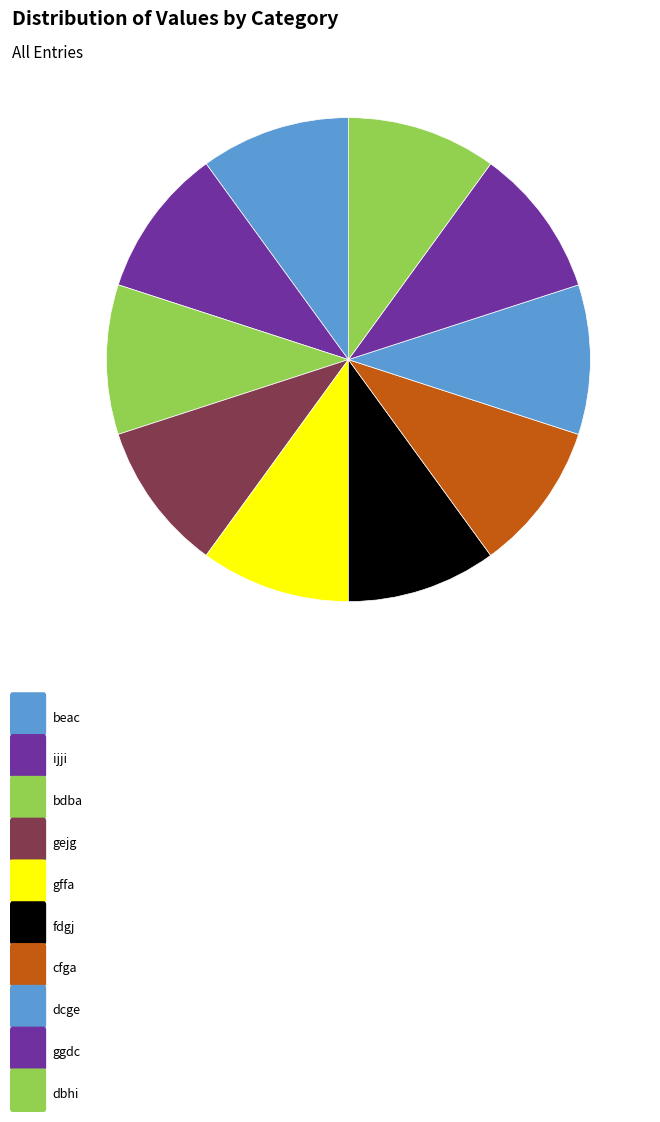

Count the number of slices in the pie.

10